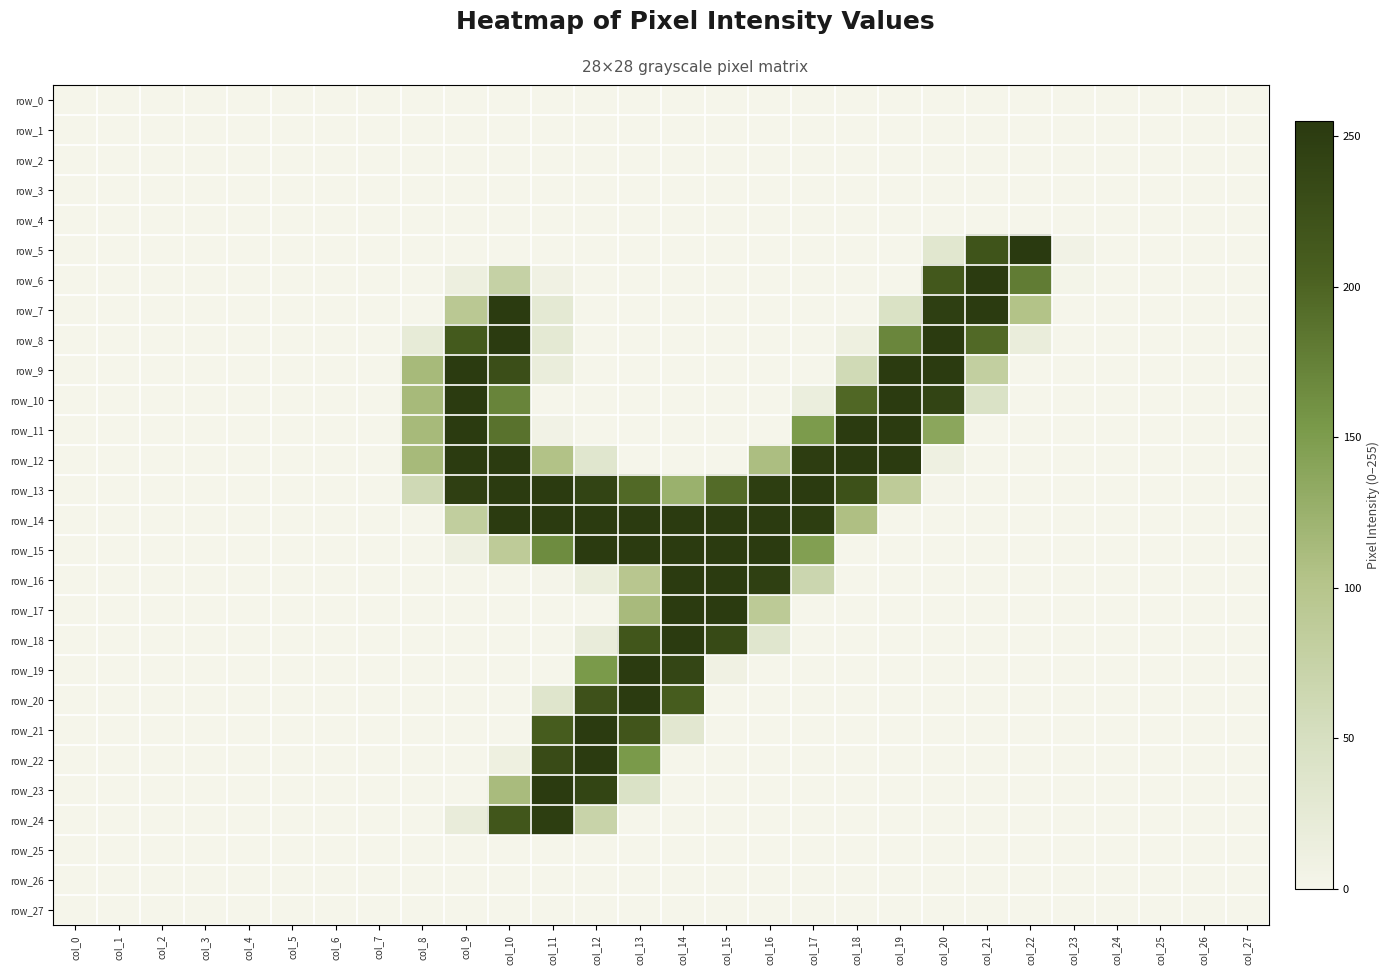

True or false: row_0 has a value of 0 at col_2.

True